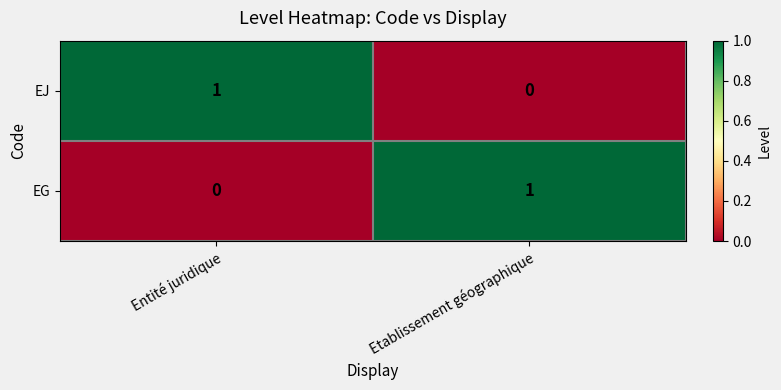

Rank the categories by EG value from highest to lowest.

Etablissement géographique, Entité juridique